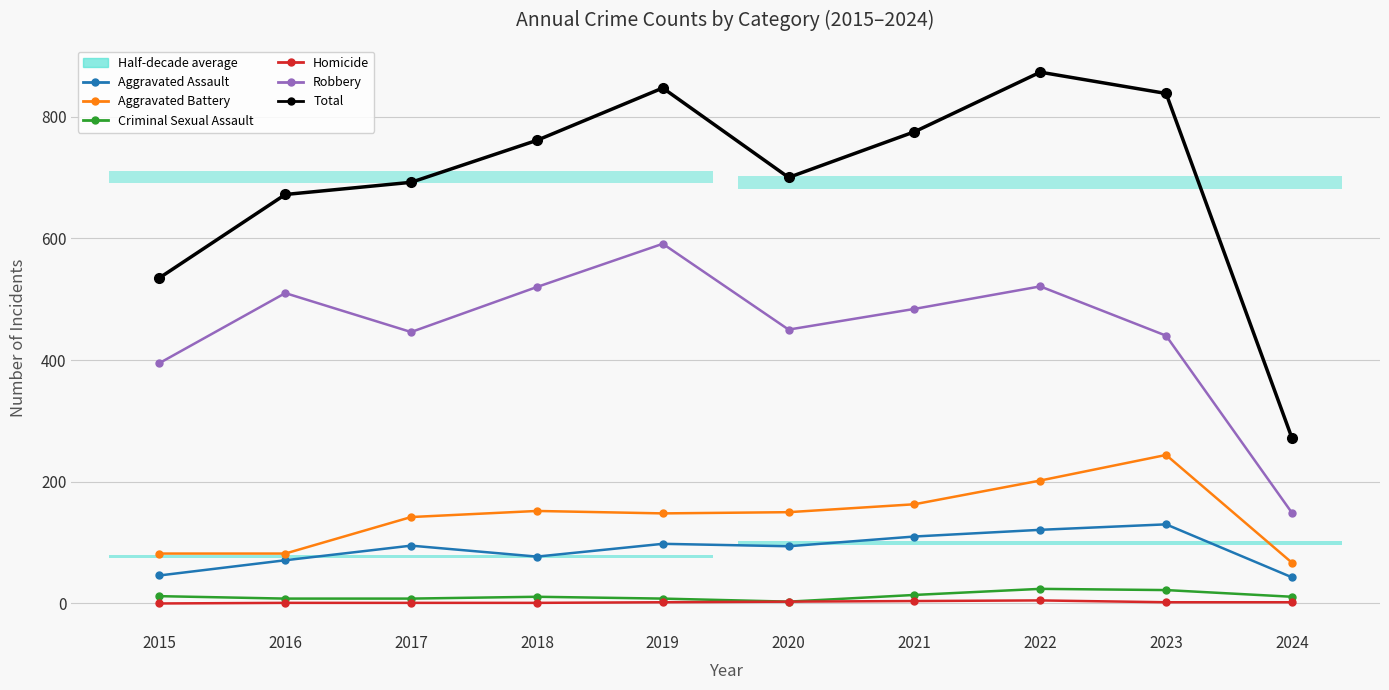

What is the value of the Homicide point at the 10th from the left?

2